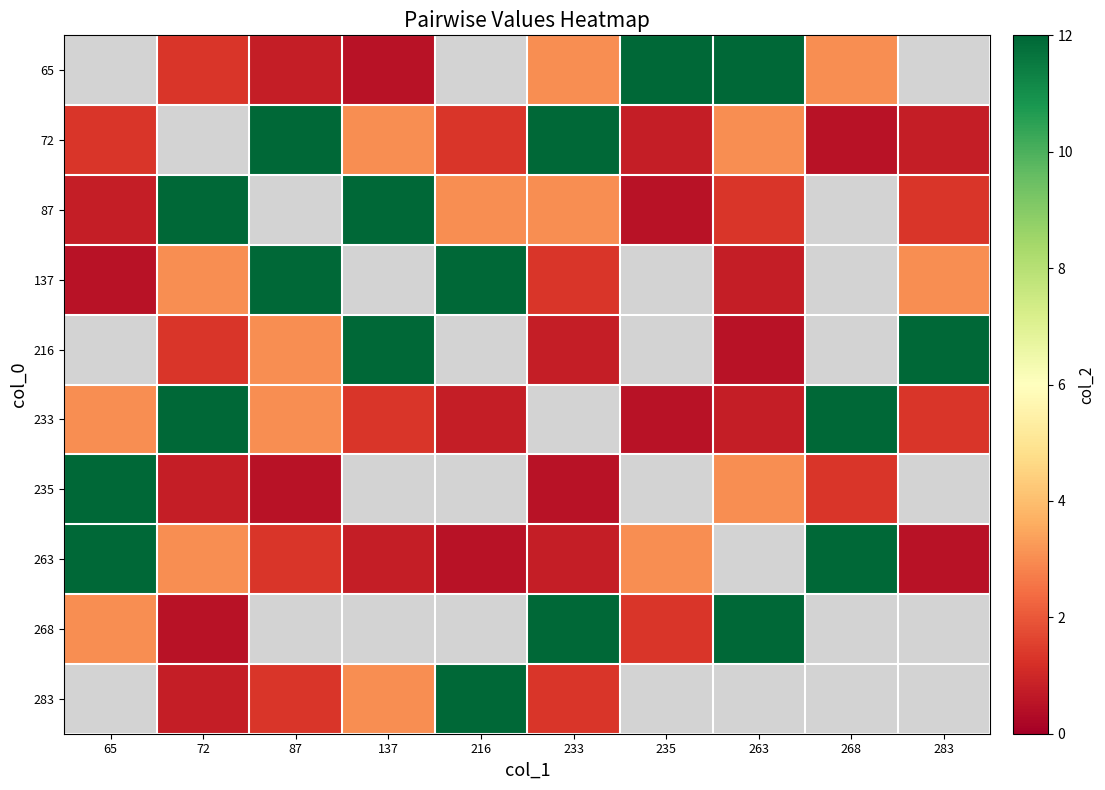

Between 65 and 87, which is larger?

87